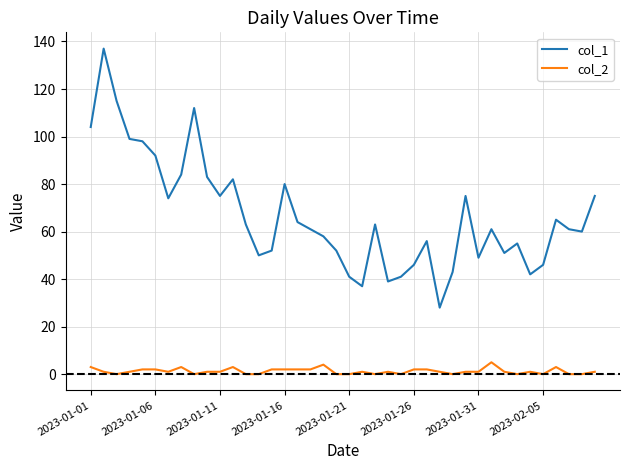

Which series has the largest range (max minus min)?

col_1